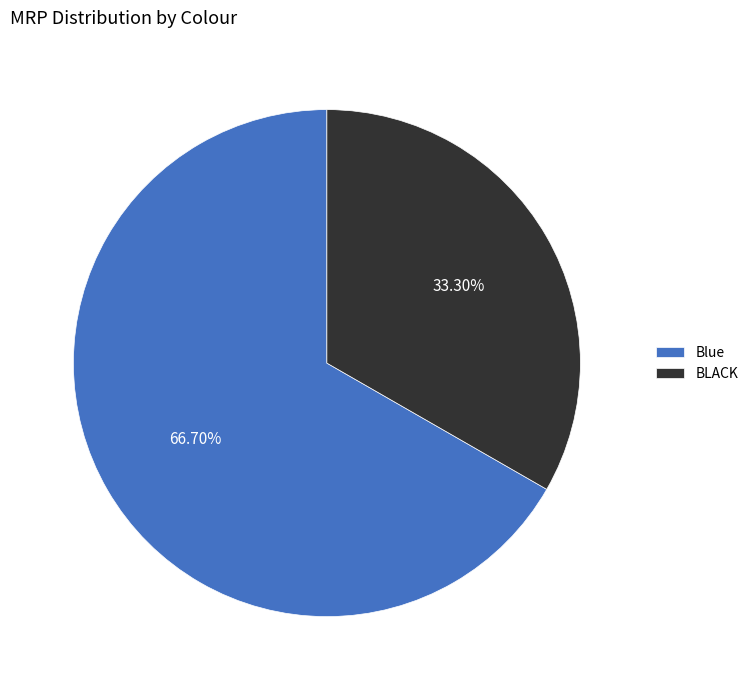

How much of the chart is everything except Blue?

33.3%